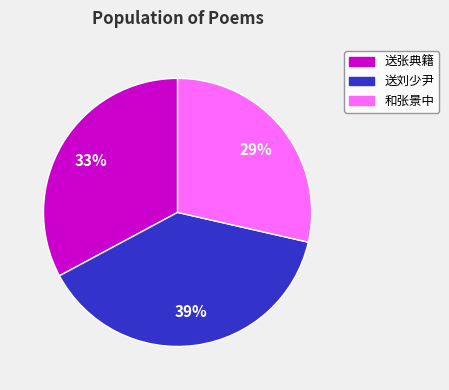

Is there any slice that represents more than half of the pie?

No